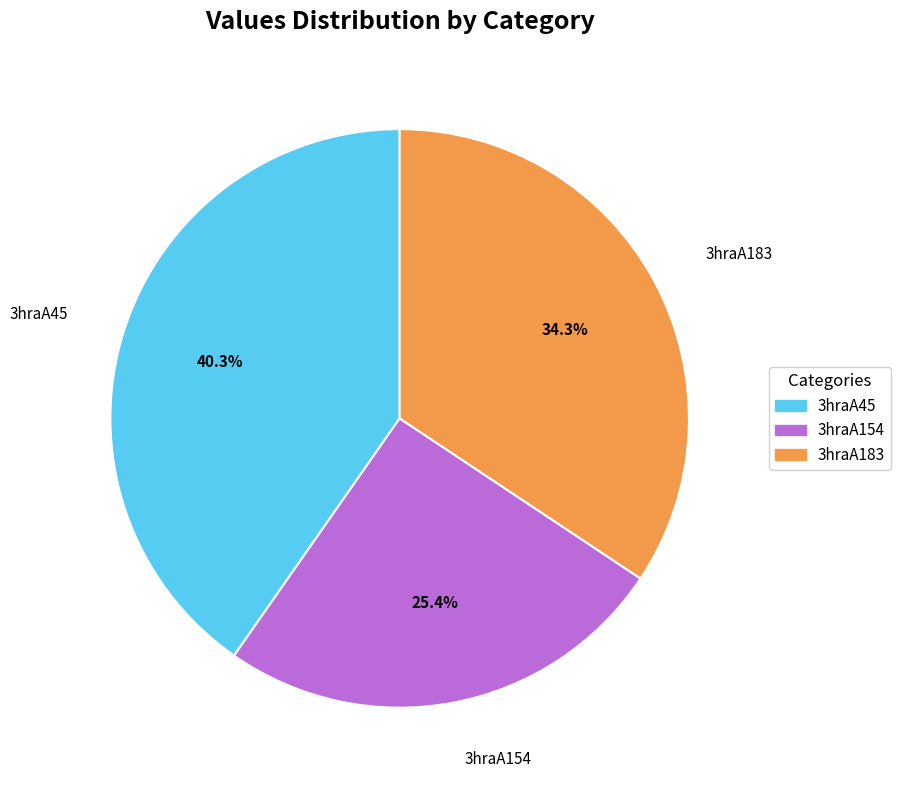

What is the ratio of the value at 3hraA45 to the value at 3hraA183?

1.2